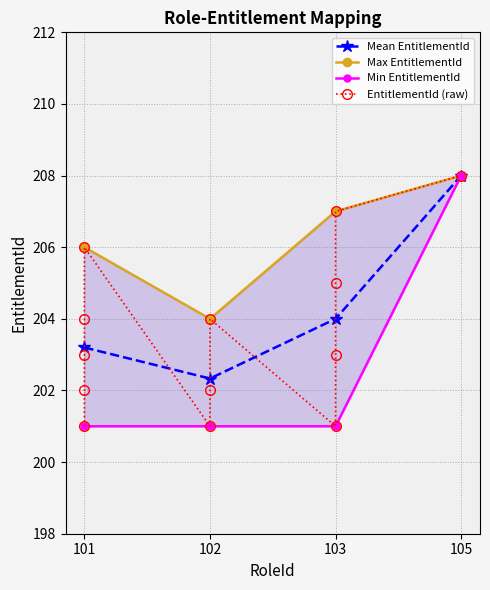

What is the sum of the values at 101 and 102?

404